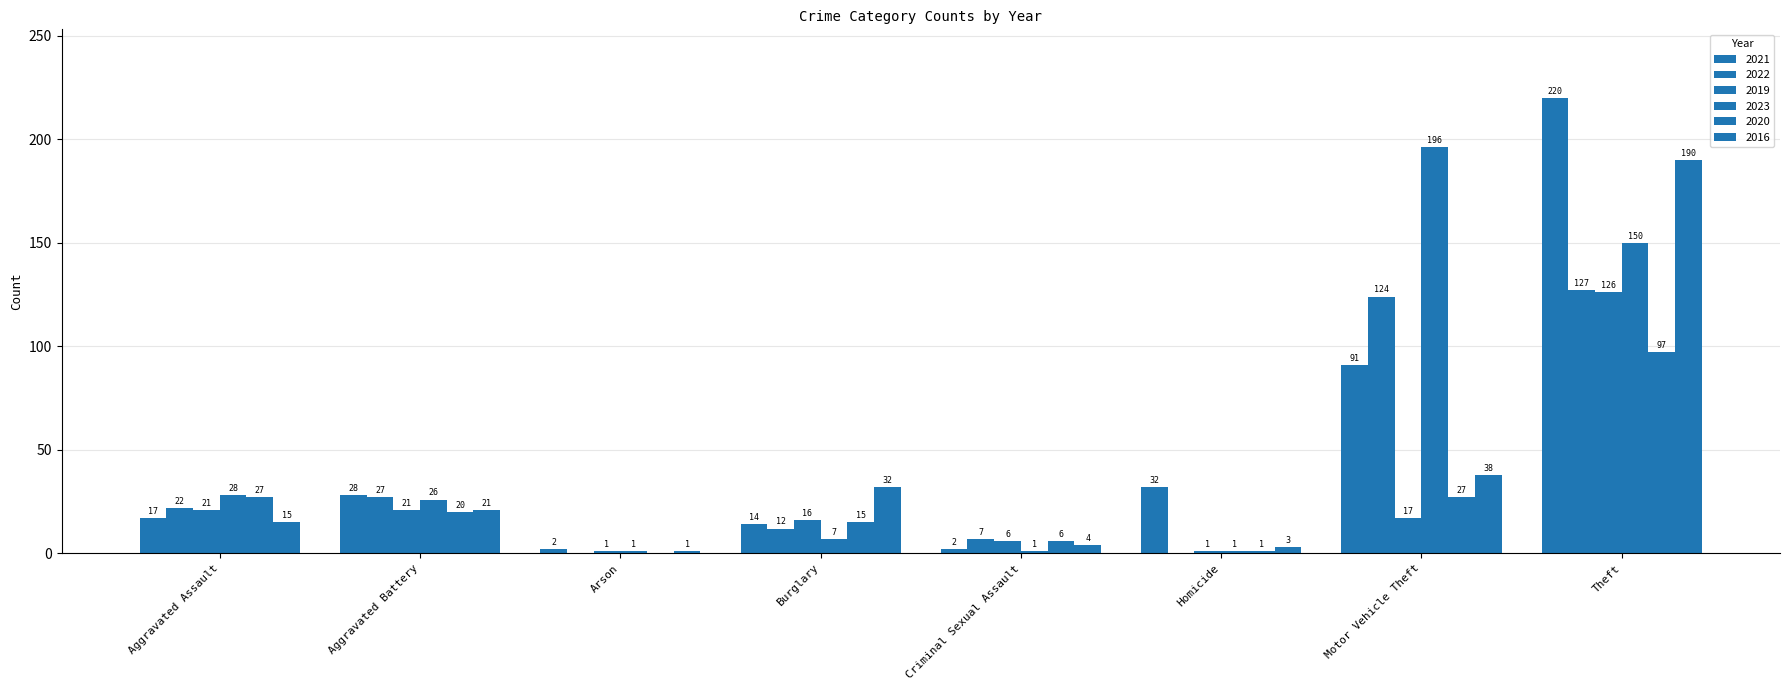

Reading left to right, what are all the values shown in this chart?

2021: Aggravated Assault=17	Aggravated Battery=28	Arson=2	Burglary=14	Criminal Sexual Assault=2	Homicide=32	Motor Vehicle Theft=91	Theft=220
2022: Aggravated Assault=22	Aggravated Battery=27	Arson=0	Burglary=12	Criminal Sexual Assault=7	Homicide=0	Motor Vehicle Theft=124	Theft=127
2019: Aggravated Assault=21	Aggravated Battery=21	Arson=1	Burglary=16	Criminal Sexual Assault=6	Homicide=1	Motor Vehicle Theft=17	Theft=126
2023: Aggravated Assault=28	Aggravated Battery=26	Arson=1	Burglary=7	Criminal Sexual Assault=1	Homicide=1	Motor Vehicle Theft=196	Theft=150
2020: Aggravated Assault=27	Aggravated Battery=20	Arson=0	Burglary=15	Criminal Sexual Assault=6	Homicide=1	Motor Vehicle Theft=27	Theft=97
2016: Aggravated Assault=15	Aggravated Battery=21	Arson=1	Burglary=32	Criminal Sexual Assault=4	Homicide=3	Motor Vehicle Theft=38	Theft=190